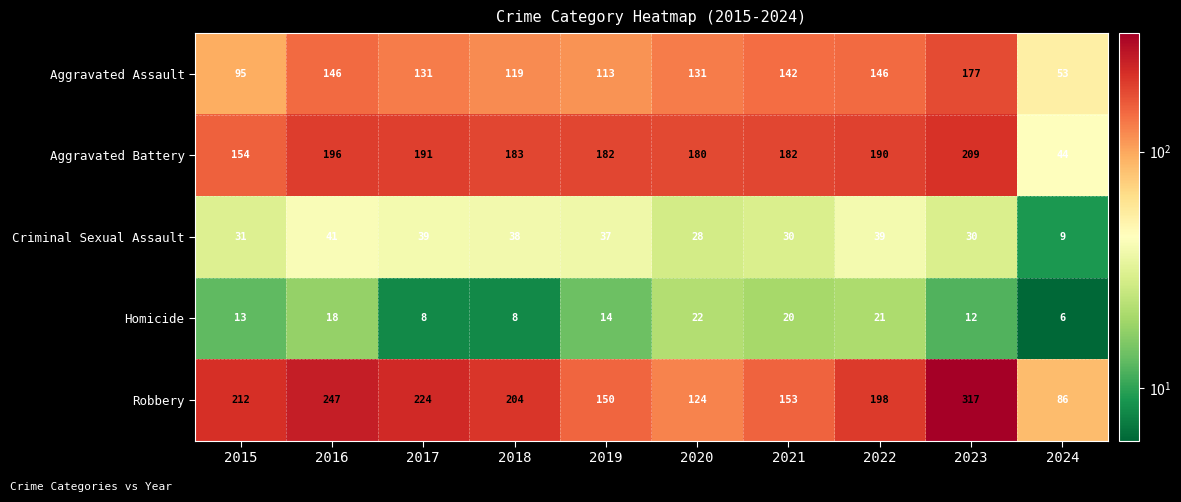

What is the sum of the Homicide values at 2024 and 2020?

28